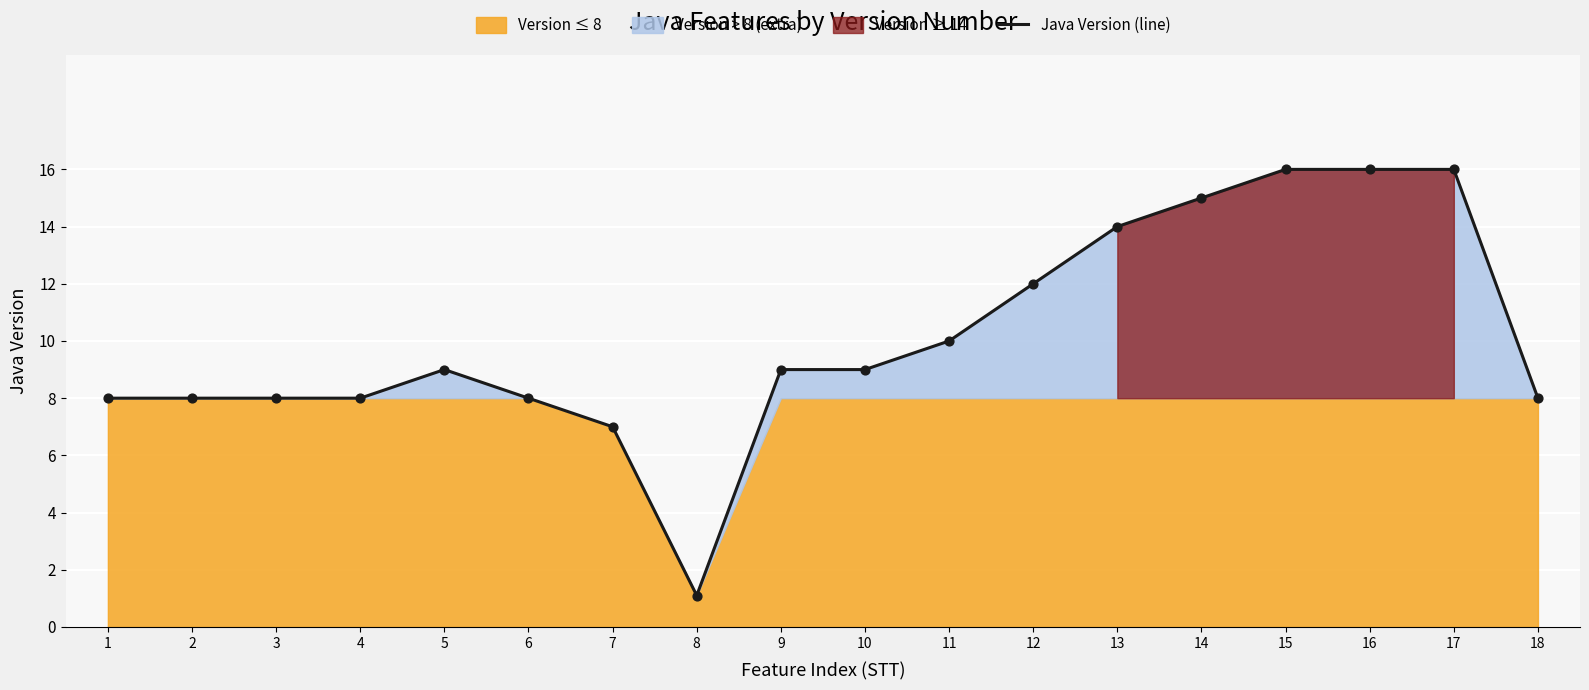

Between 8 and 9, which is larger?

9